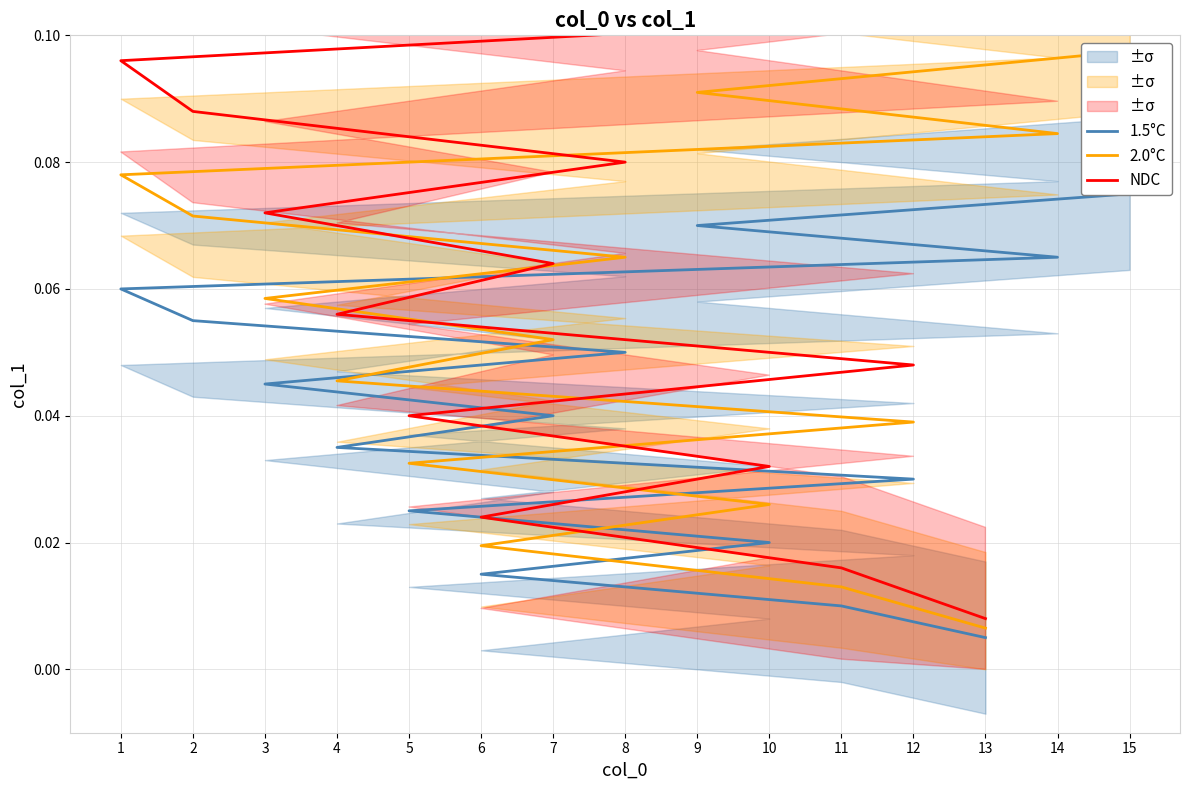

What is the difference between the maximum and minimum values in the 2.0°C series?

0.1